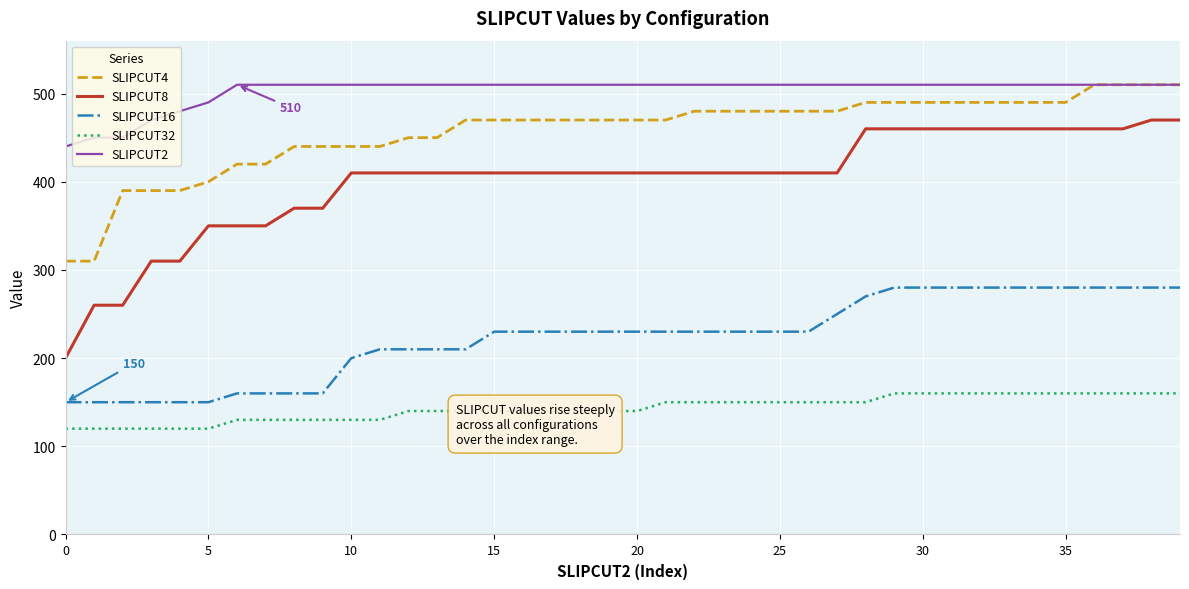

Which series has the largest range (max minus min)?

SLIPCUT8